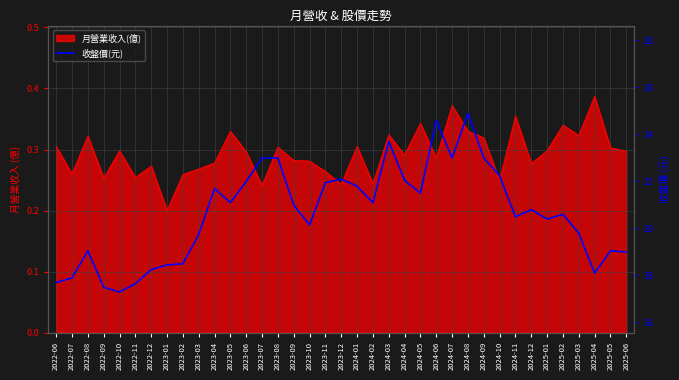

How many lines are shown in the chart?

1